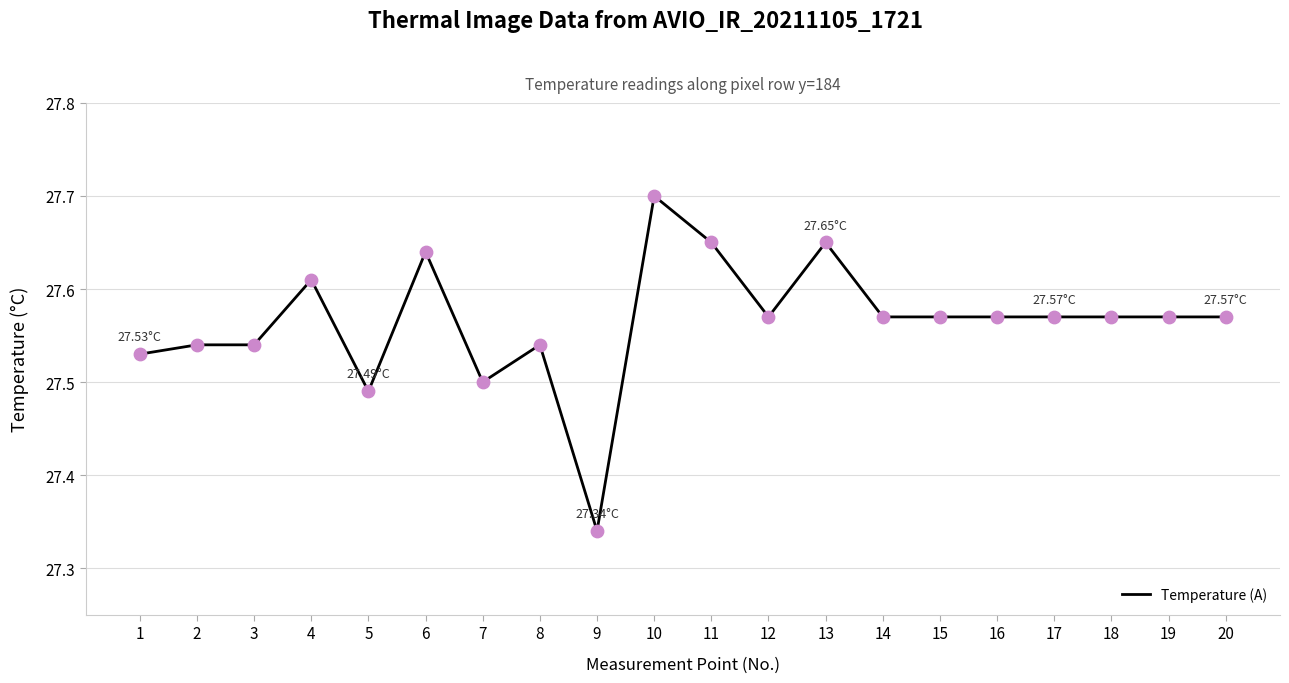

What is the ratio of the value at 15 to the value at 5?

1.0